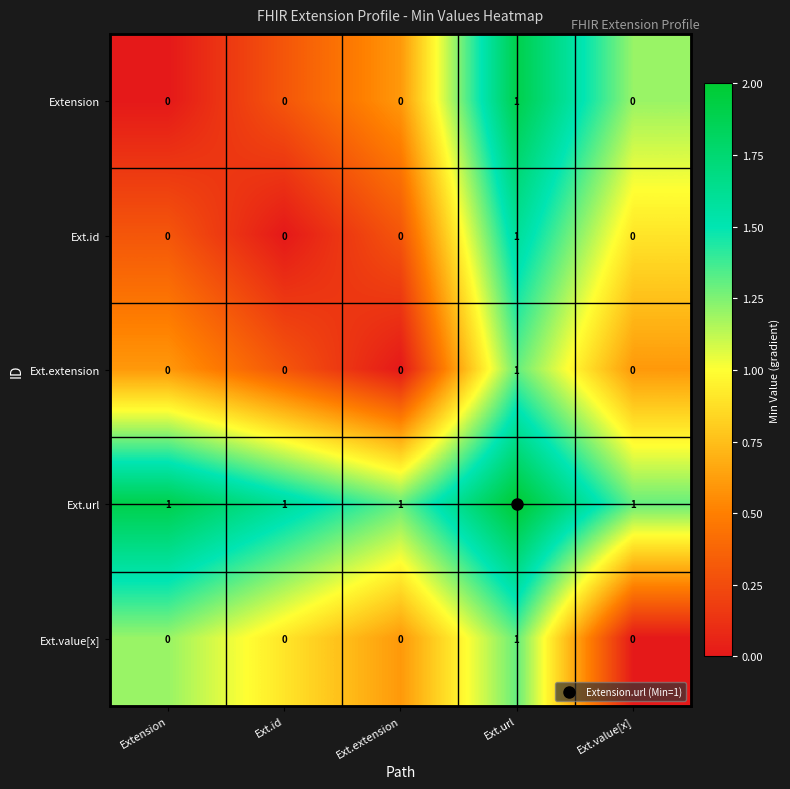

Which label corresponds to the largest value in the chart?

Ext.url